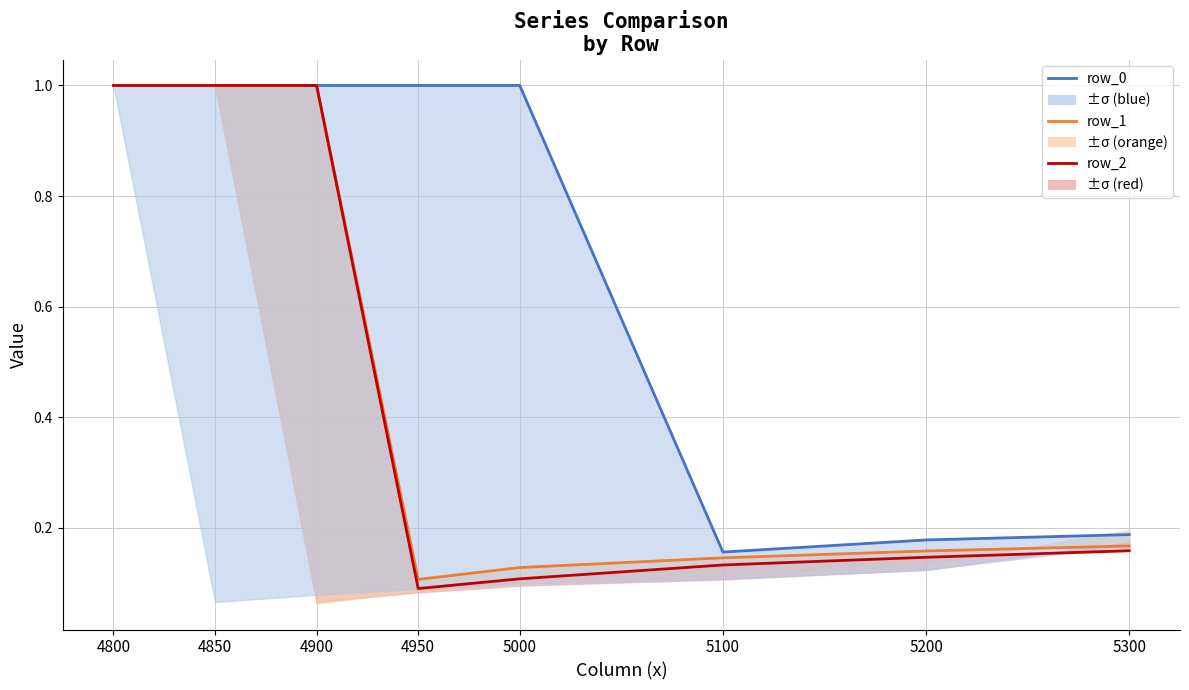

List the series in order of their peak value, lowest first.

row_0, row_1, row_2